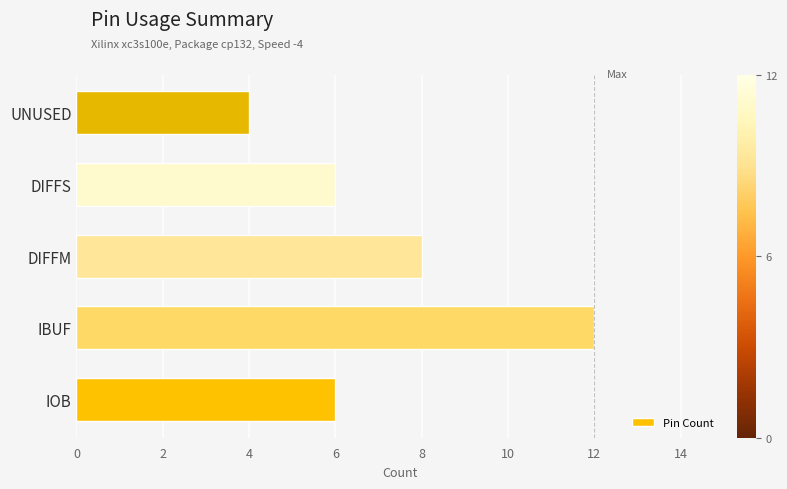

What is the approximate value at IBUF?

12